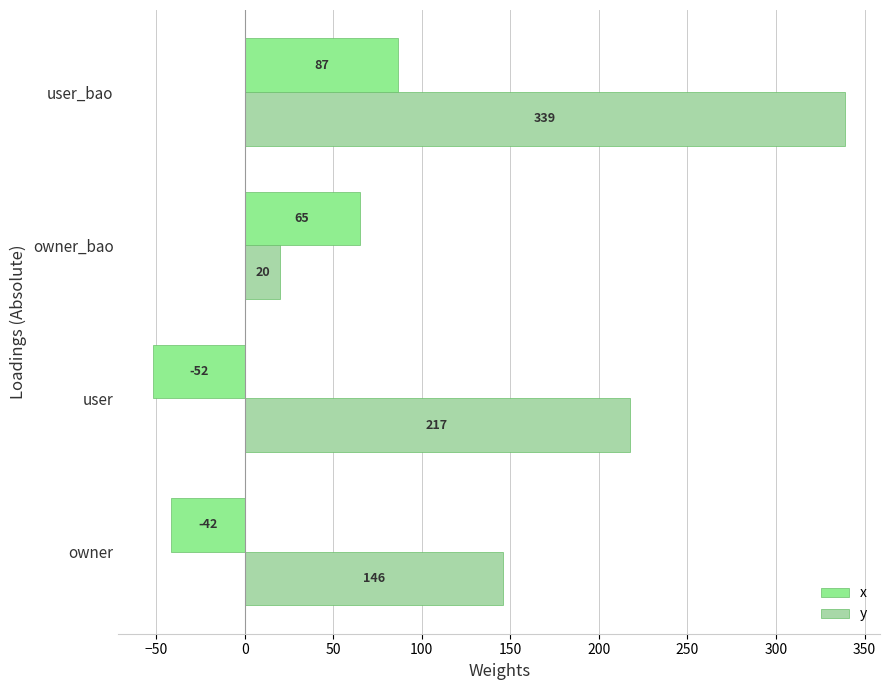

The value of y at owner is 146.1. True or false?

True